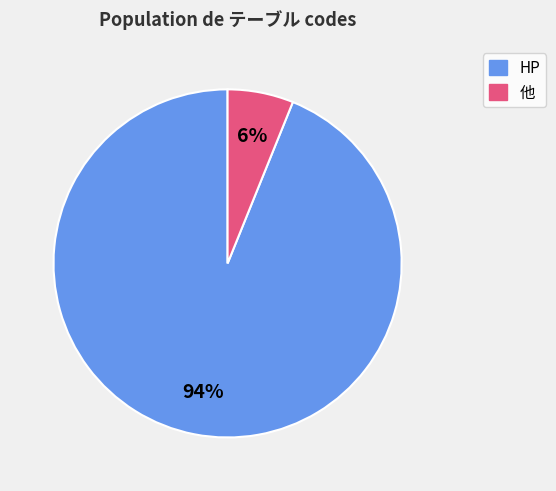

Between 他 and HP, which is larger?

HP